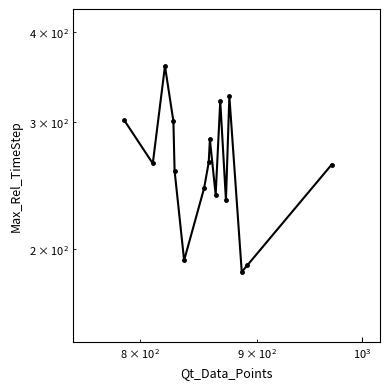

Reading left to right, extract all data points from this chart.

302	263	359	301	257	193	243	264	284	238	321	234	326	186	190	262